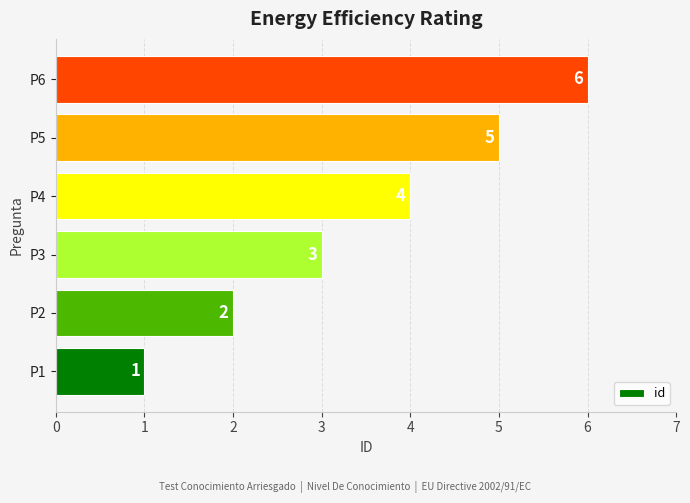

What is the smallest value displayed?

1